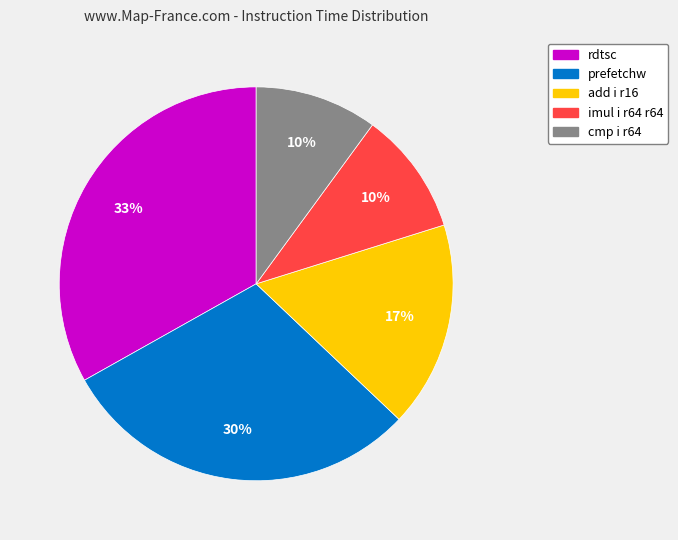

How many slices are in this pie chart?

5